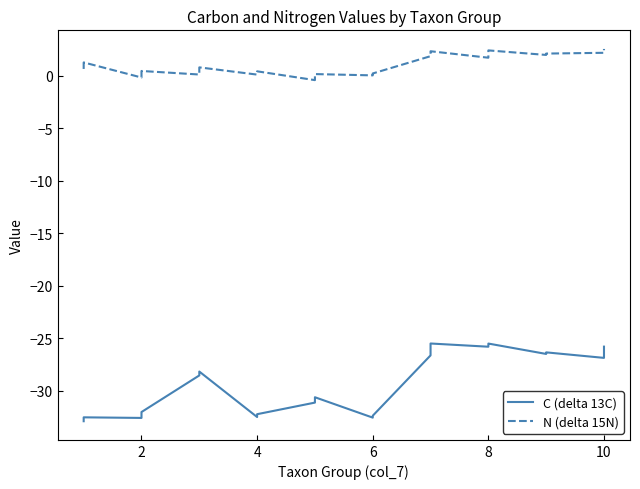

Which series has the largest total across all categories?

N (delta 15N)